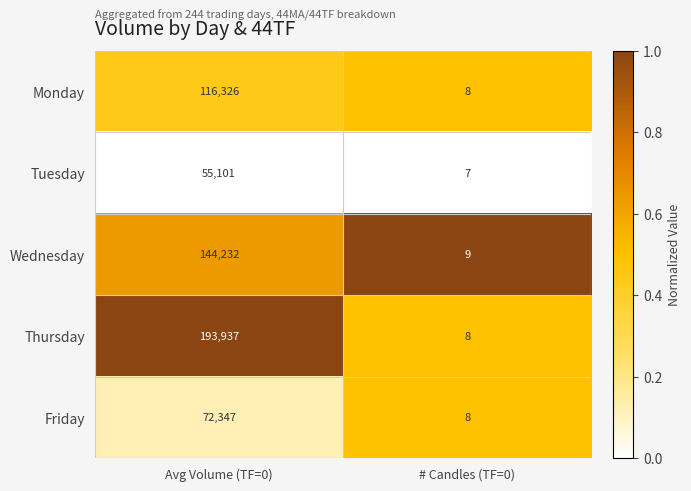

Which category has the lowest value in the Thursday series?

# Candles (TF=0)